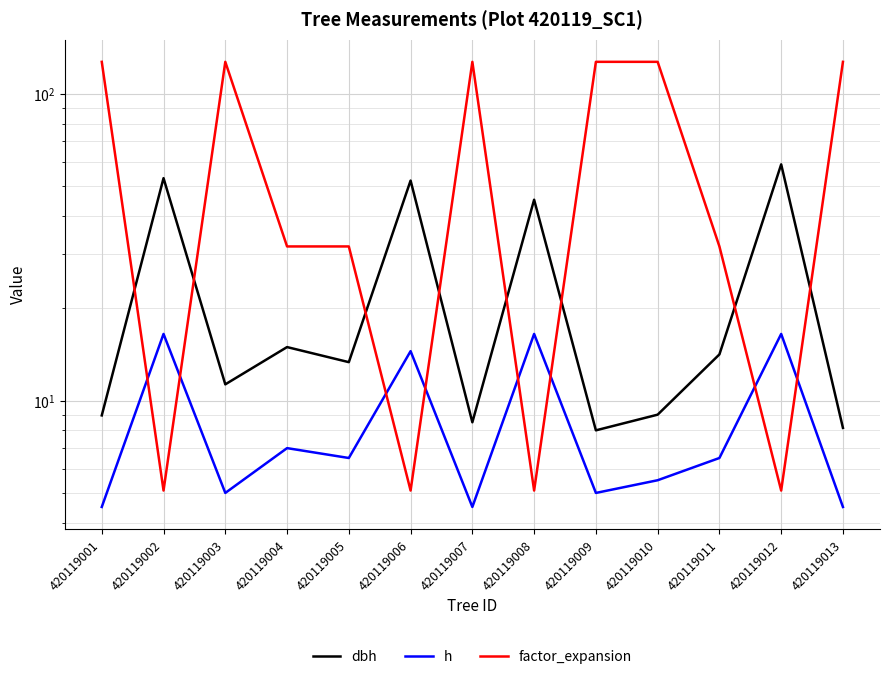

What is the value of the dbh point at the 10th from the left?

9.0